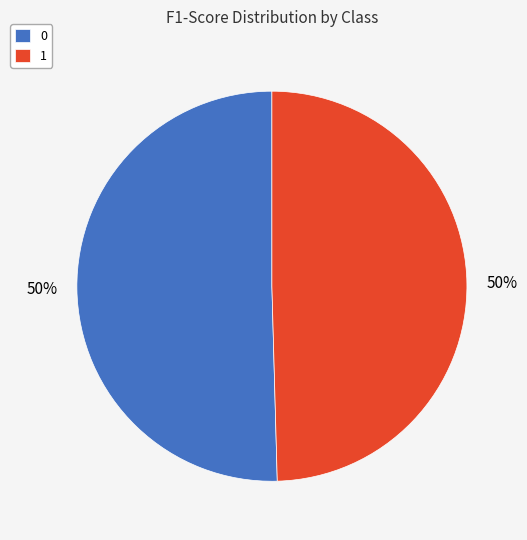

How many slices are in this pie chart?

2